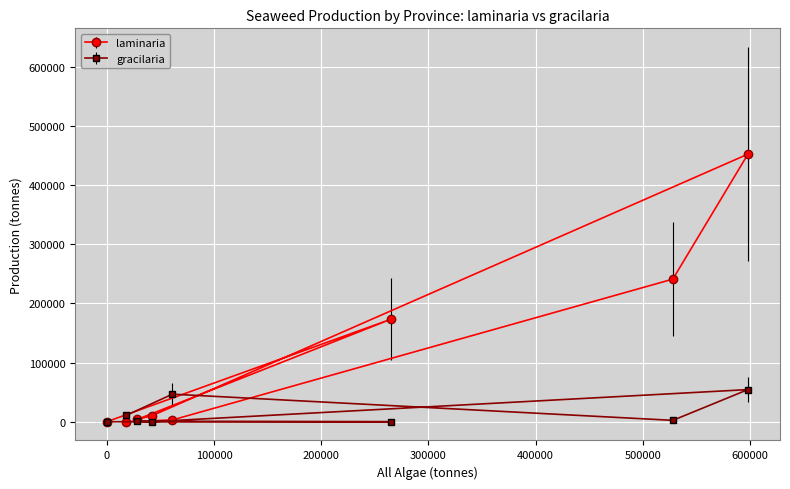

How many lines are shown in the chart?

2